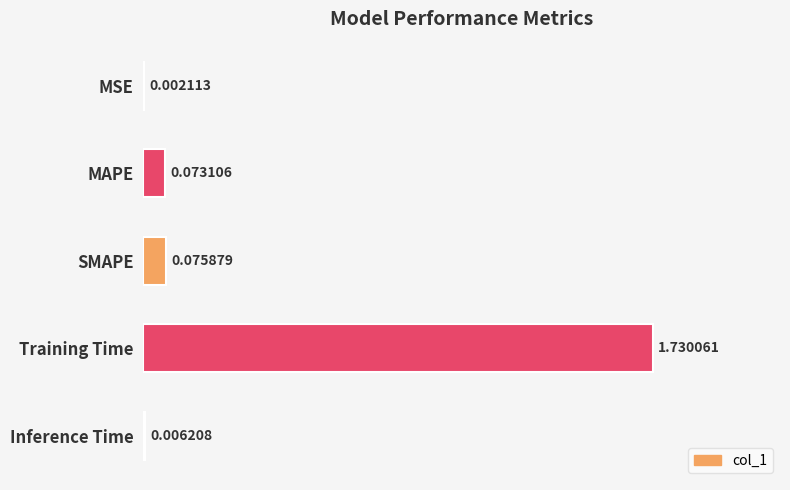

What is the sum of all values?

1.9